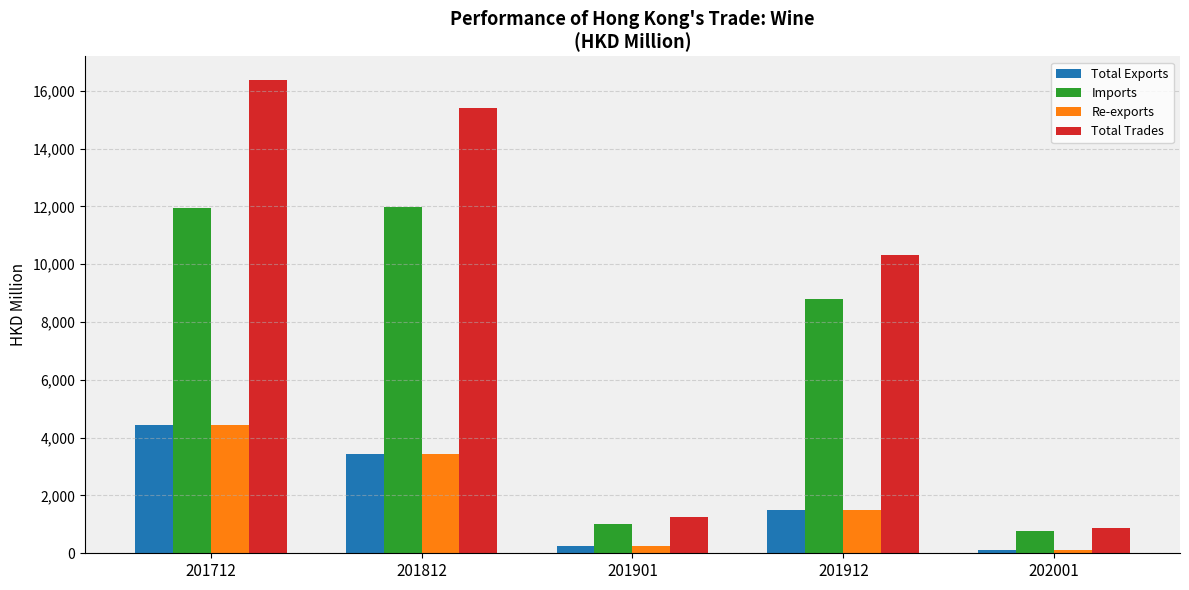

Is the value of Re-exports at 201712 greater than the value of Imports at 201812?

No